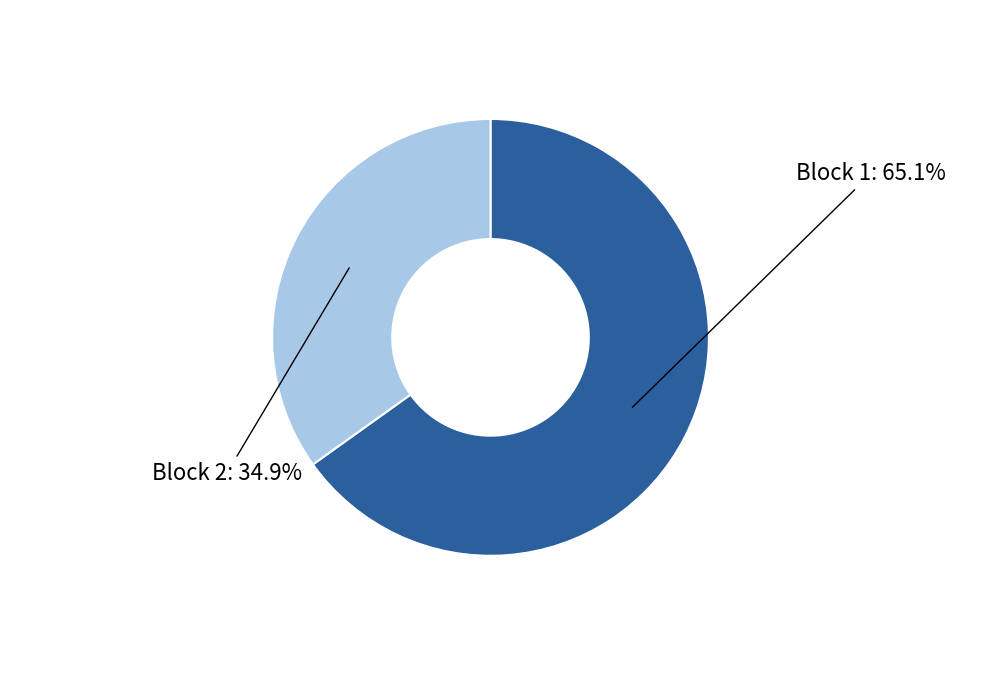

Is there any slice that represents more than half of the pie?

Yes